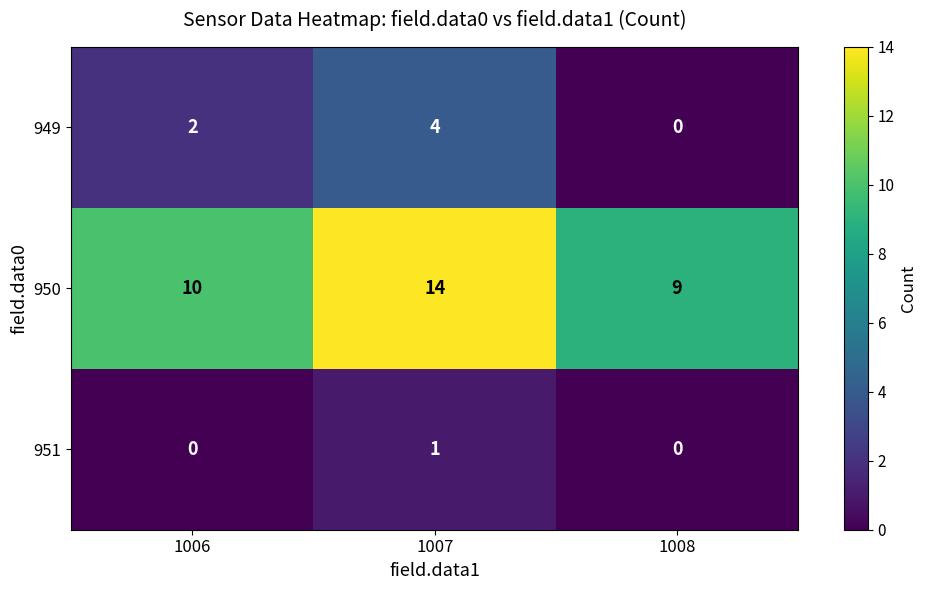

The value of 951 at 1007 is 1. True or false?

True